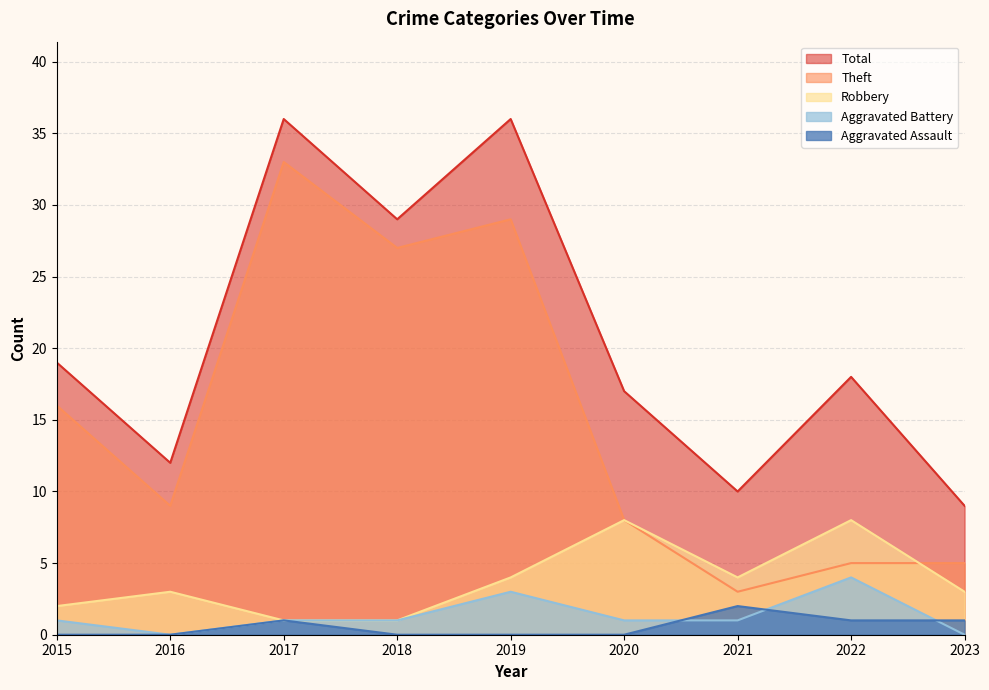

The value of Aggravated Assault at 2021 is 1. True or false?

False